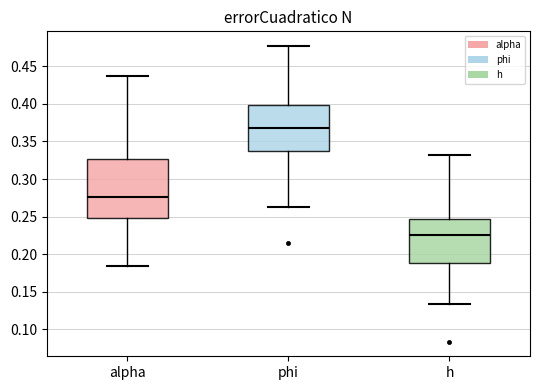

Where does the upper whisker of the box for h end on the y-axis? The values are not printed on the chart, so give them approximately, as read against the axis.

0.330